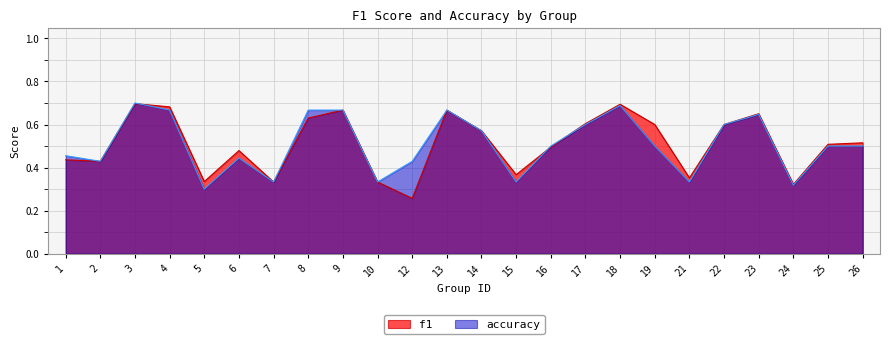

What is the sum of all accuracy values?

12.2